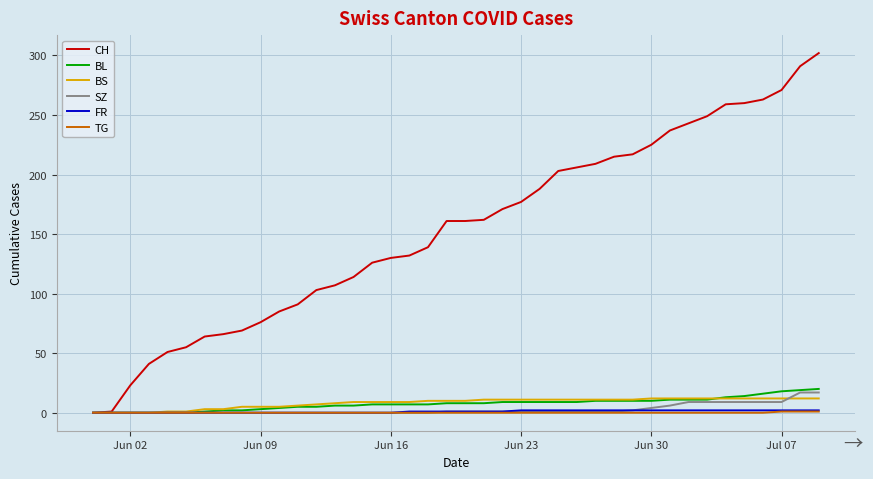

Which series has the largest total across all categories?

CH